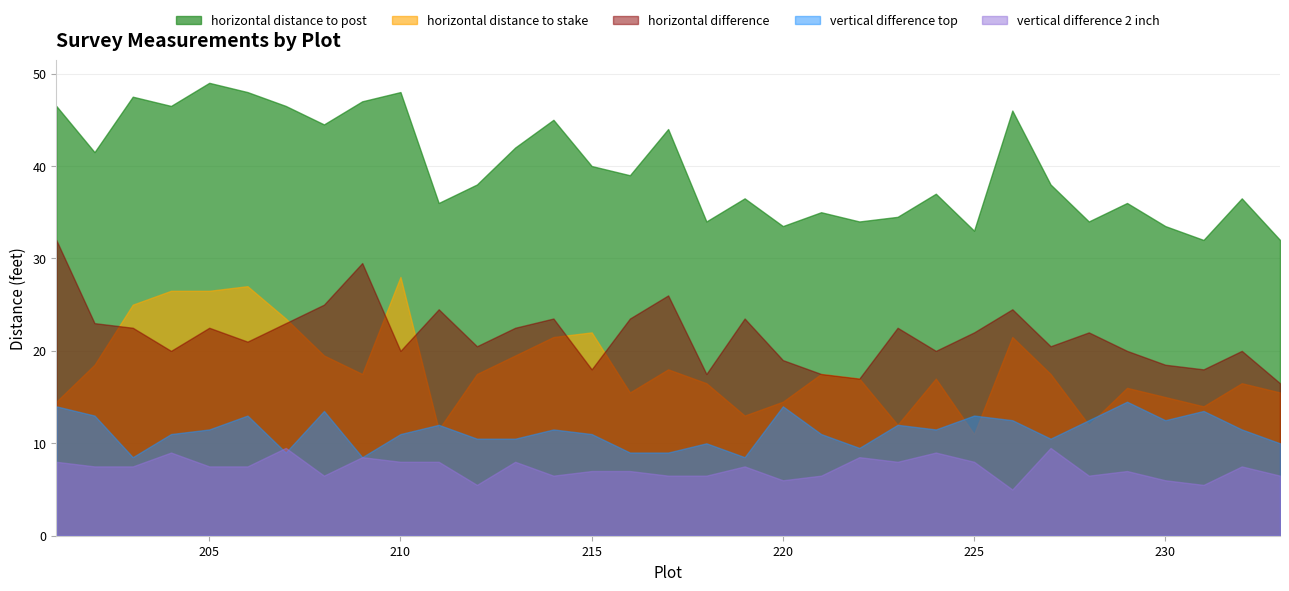

True or false: vertical difference 2 inch has a value of 2.8 at 203.

False